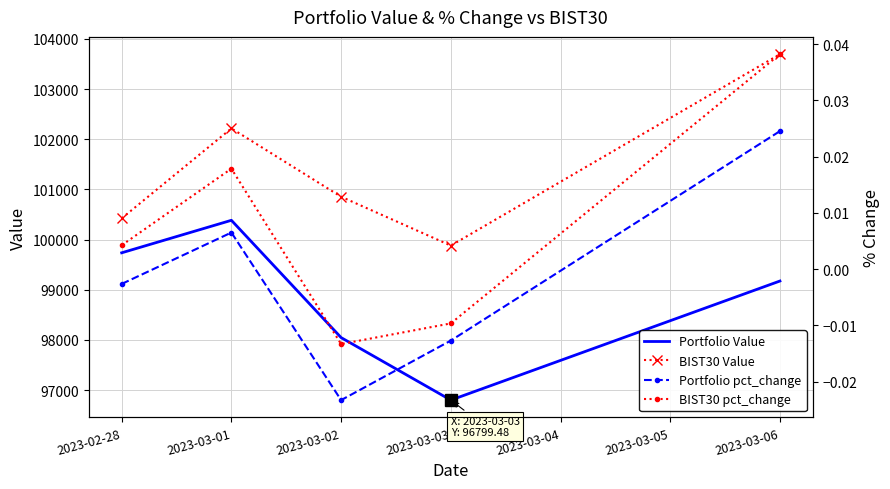

Which category has the highest value in the Portfolio Value series?

2023-03-01